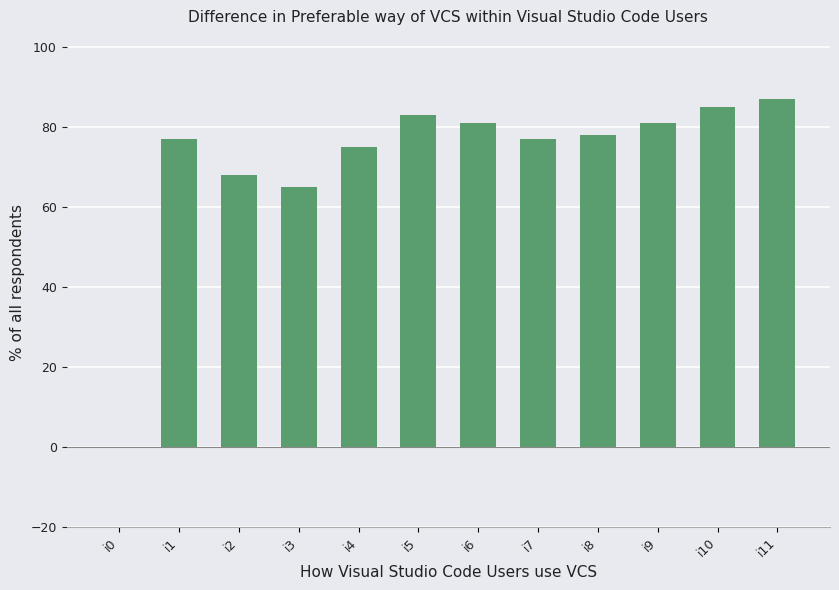

What is the ratio of the value at i6 to the value at i5?

1.0